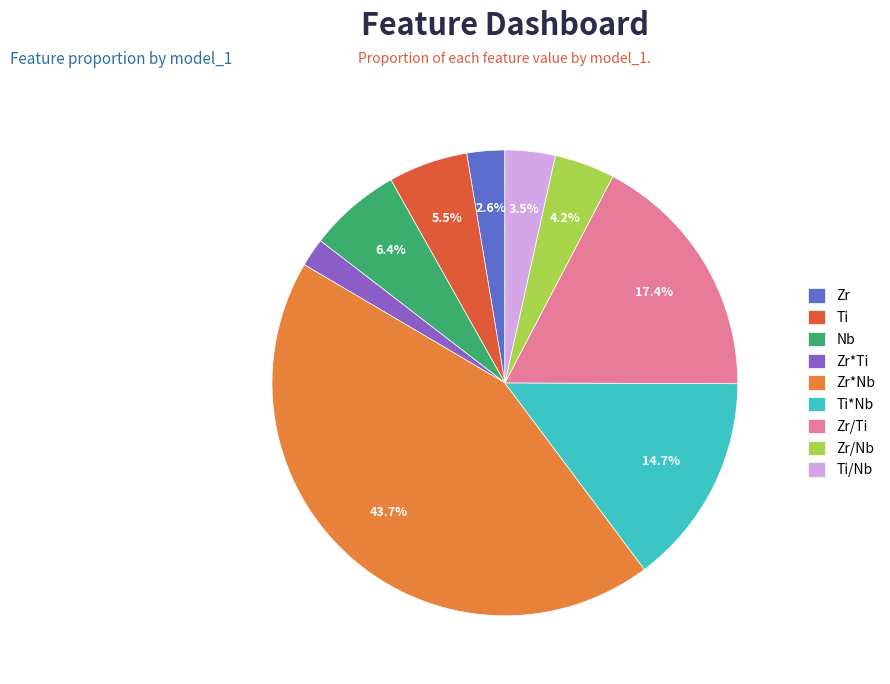

Rank the categories by value from highest to lowest.

Zr*Nb, Zr/Ti, Ti*Nb, Nb, Ti, Zr/Nb, Ti/Nb, Zr, Zr*Ti